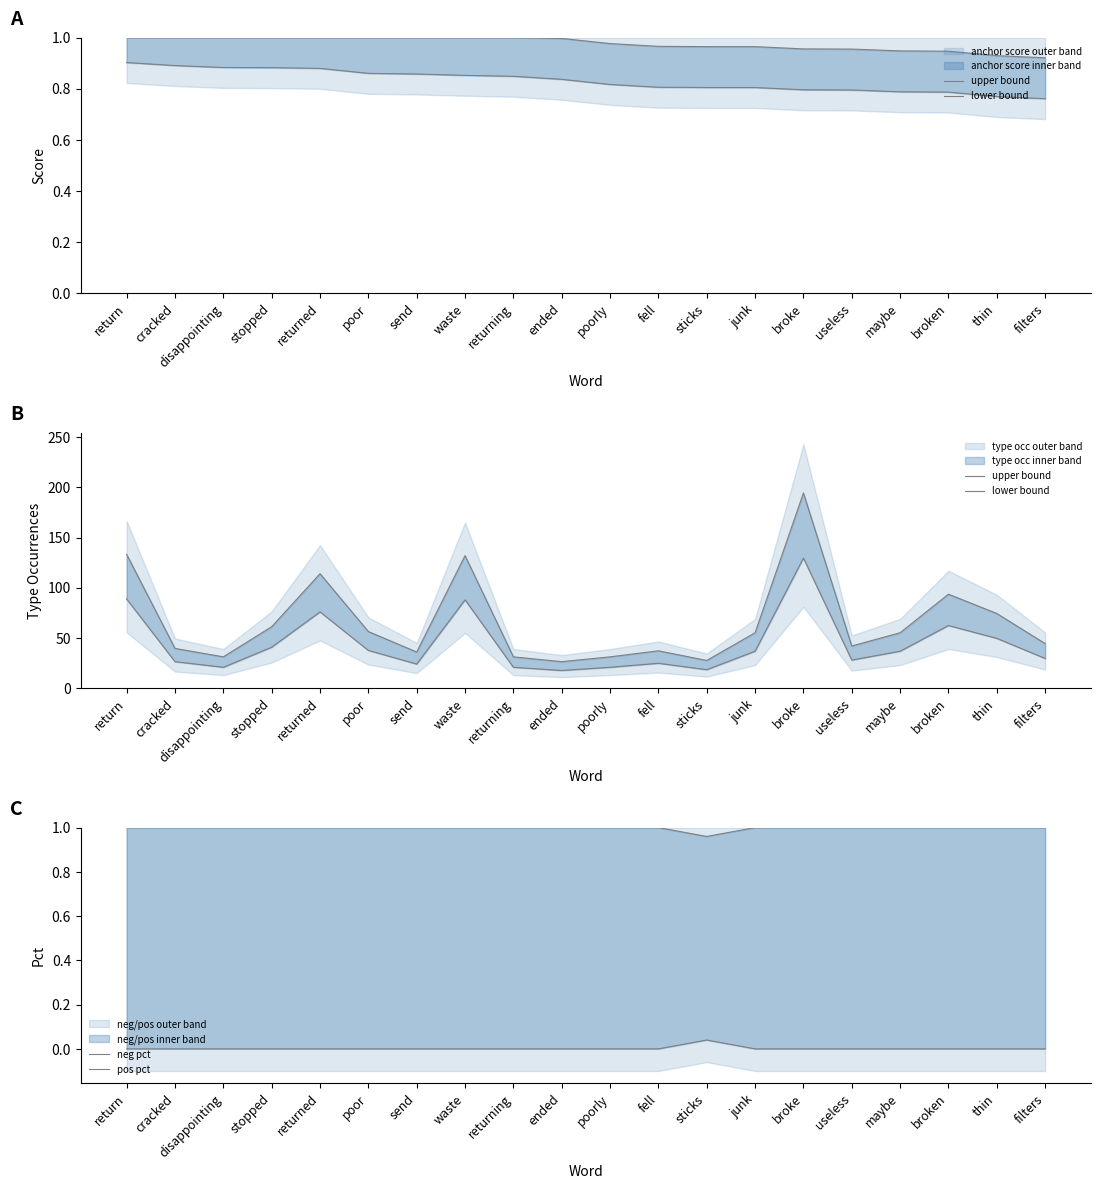

What position from the left is broken?

18